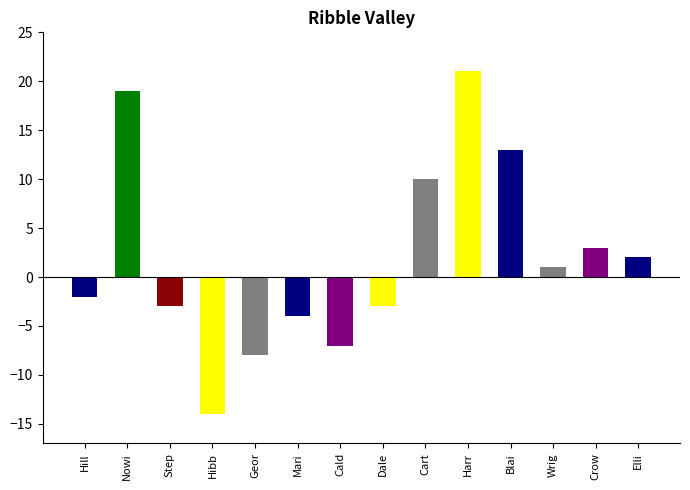

Is it true that the value at Nowi is 27?

False